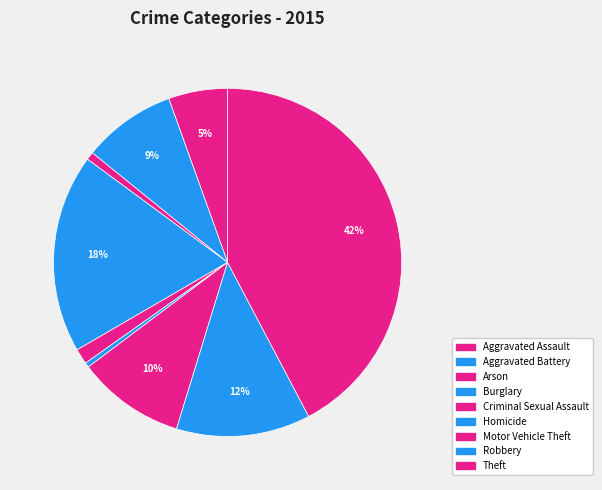

What is the change in value from Arson to Burglary?

+530